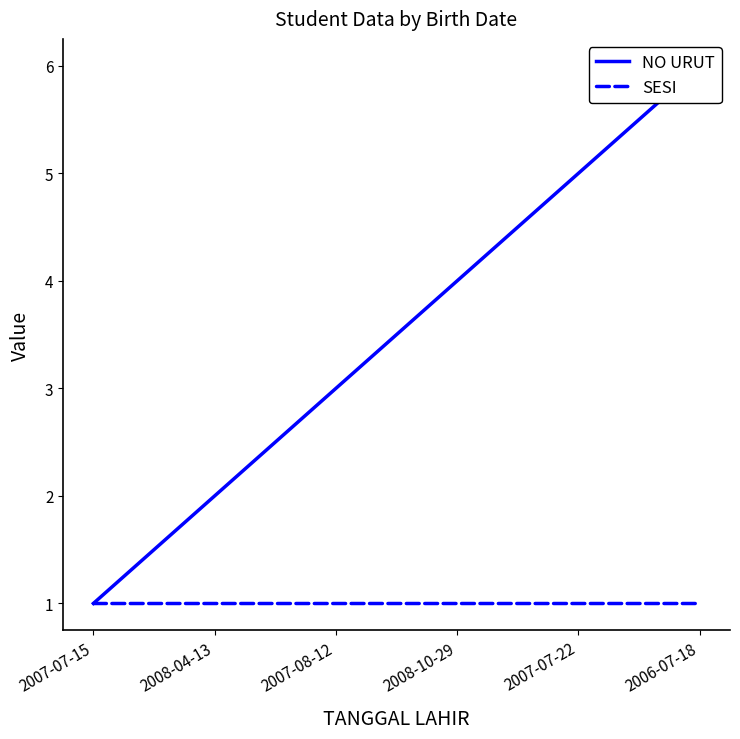

True or false: SESI has a value of 1 at 2006-07-18.

True